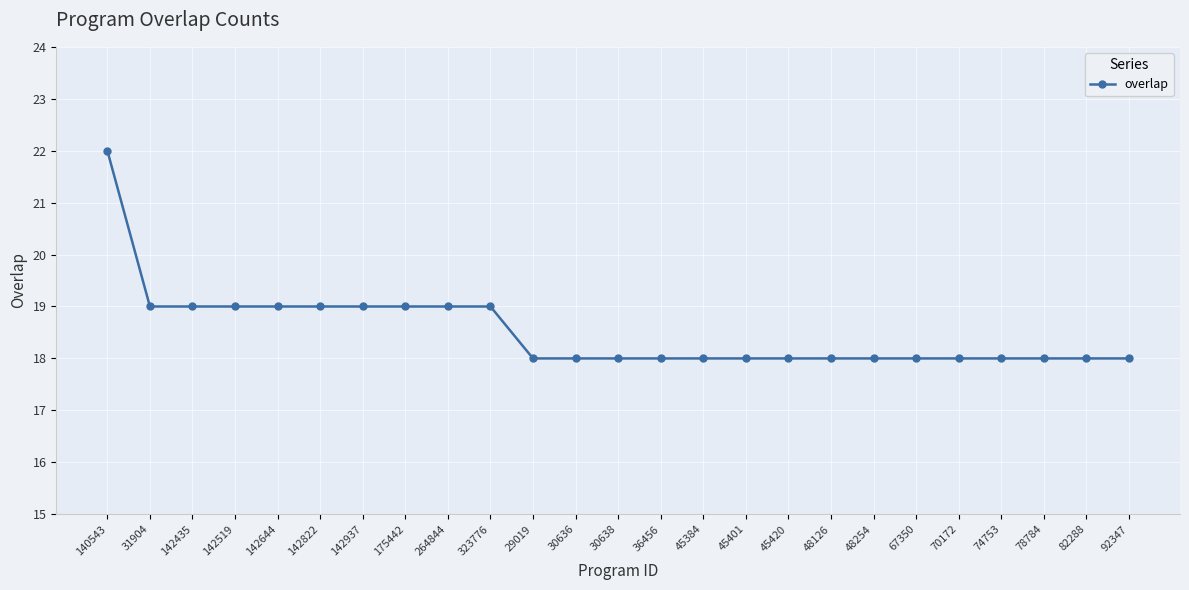

How many distinct data groups are displayed?

1